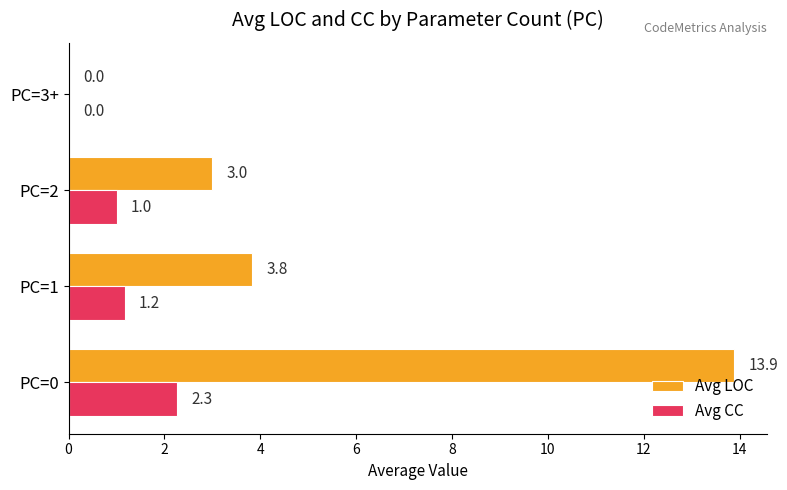

What is the sum of the Avg CC values at PC=2 and PC=0?

3.3